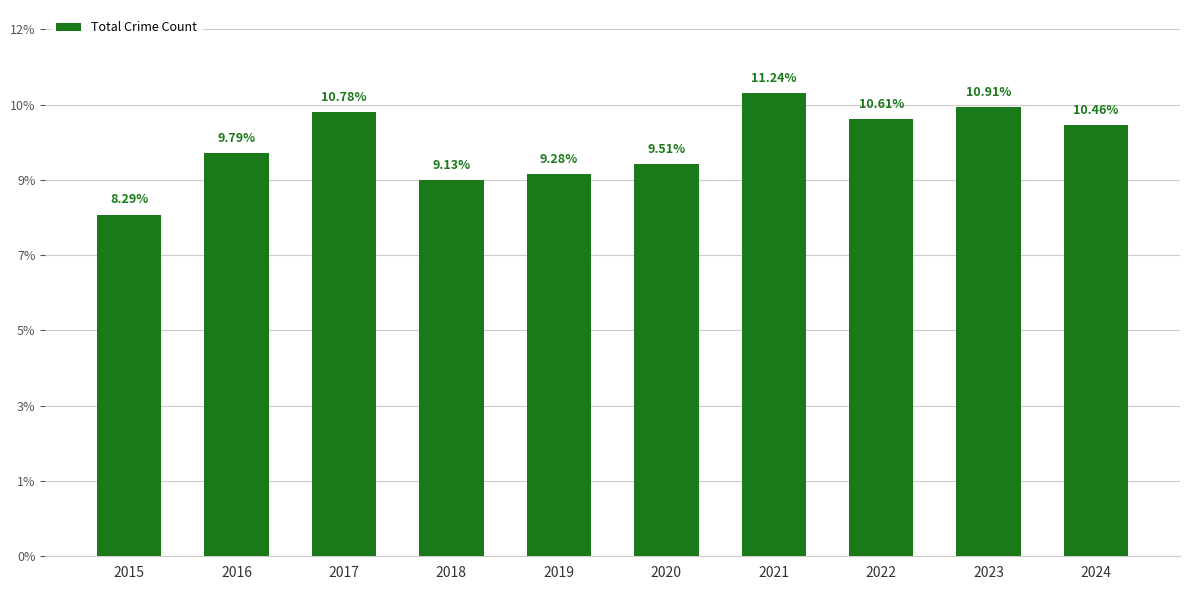

What is the ratio of the value at 2021 to the value at 2018?

1.2